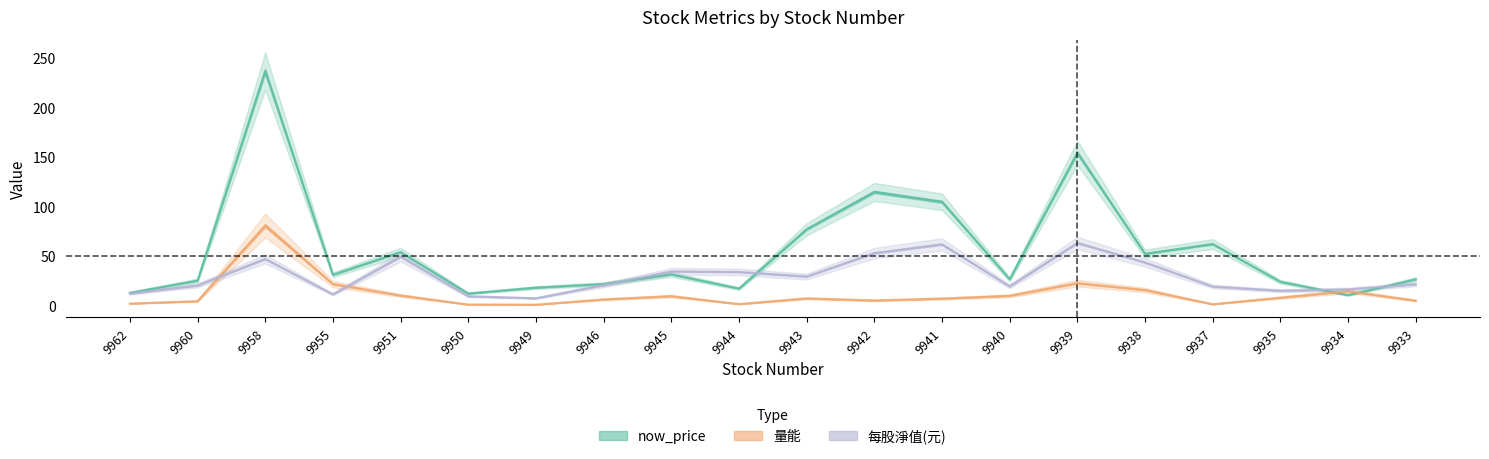

Where is the first local maximum for 每股淨值(元)?

9958